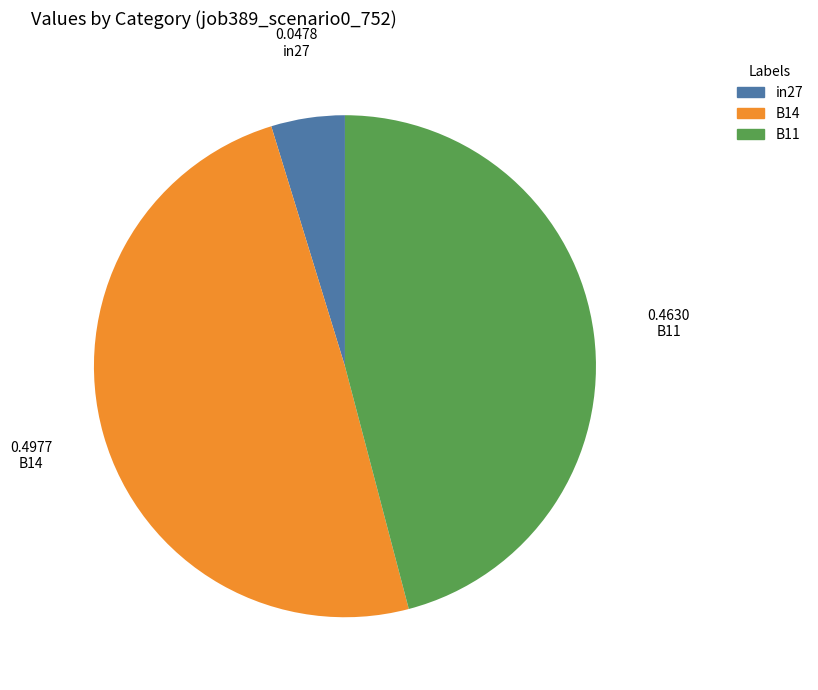

Is it true that B11 is 33% of the pie?

False